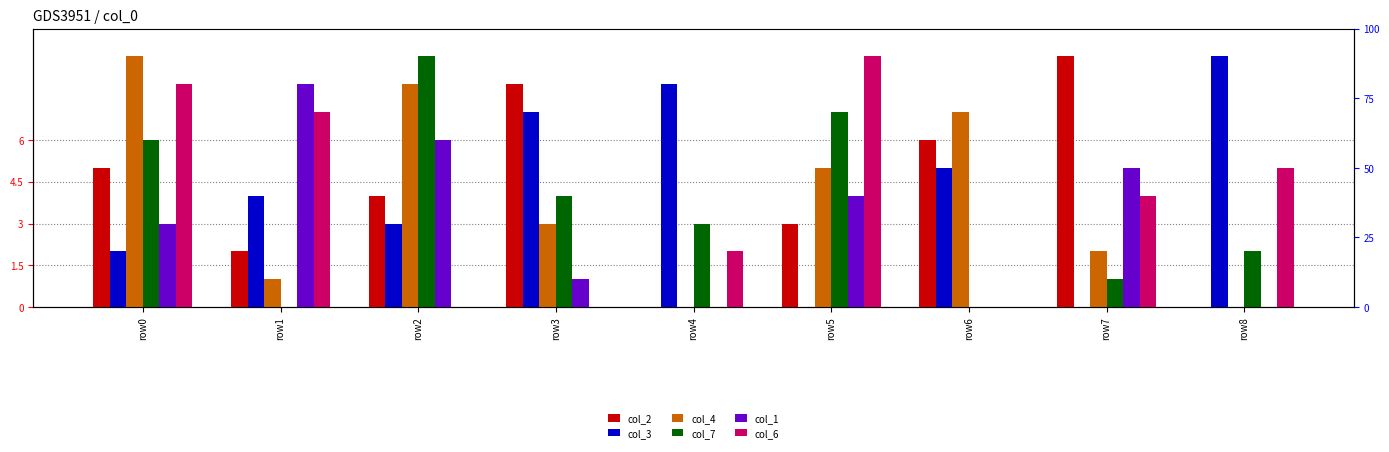

Where does the col_3 series first go above 4?

row3